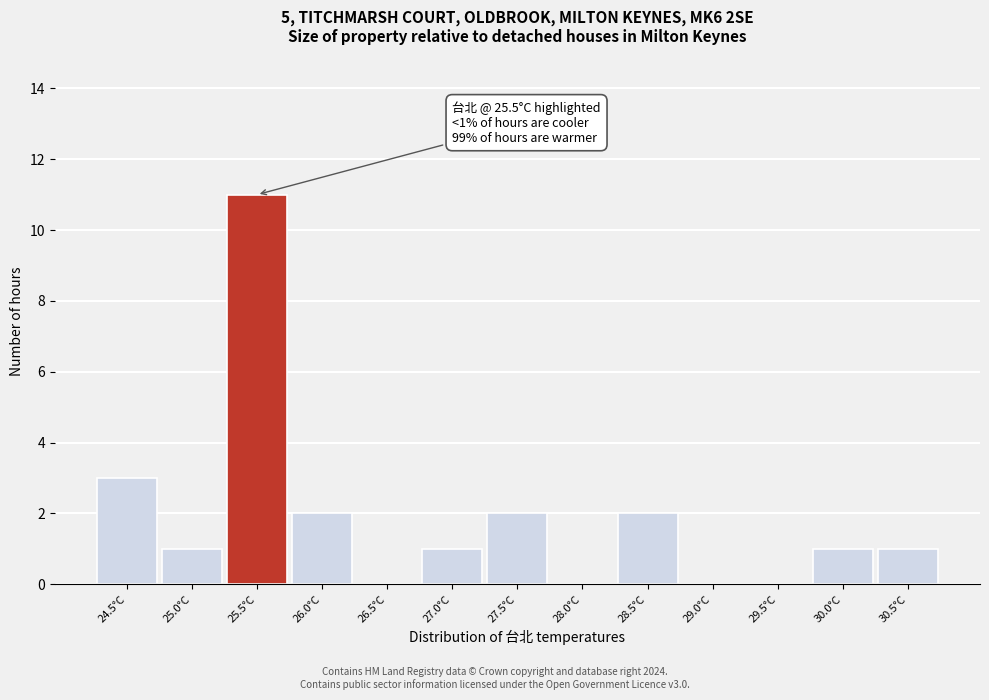

Reading right to left, transcribe all the data shown in this chart.

30.5°C=1	30.0°C=1	29.5°C=0	29.0°C=0	28.5°C=2	28.0°C=0	27.5°C=2	27.0°C=1	26.5°C=0	26.0°C=2	25.5°C=11	25.0°C=1	24.5°C=3